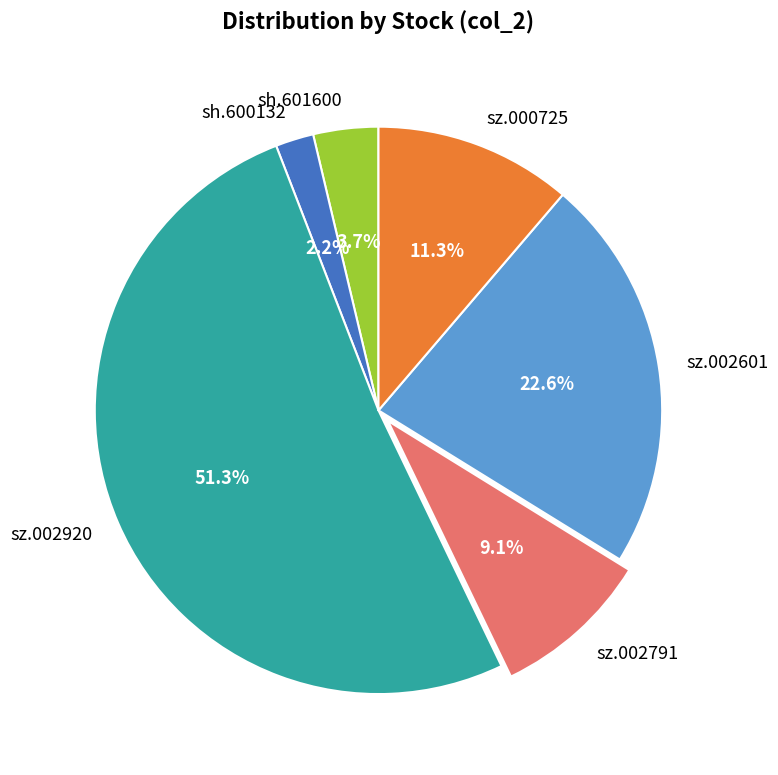

Which has a higher value, sh.601600 or sh.600132?

sh.601600